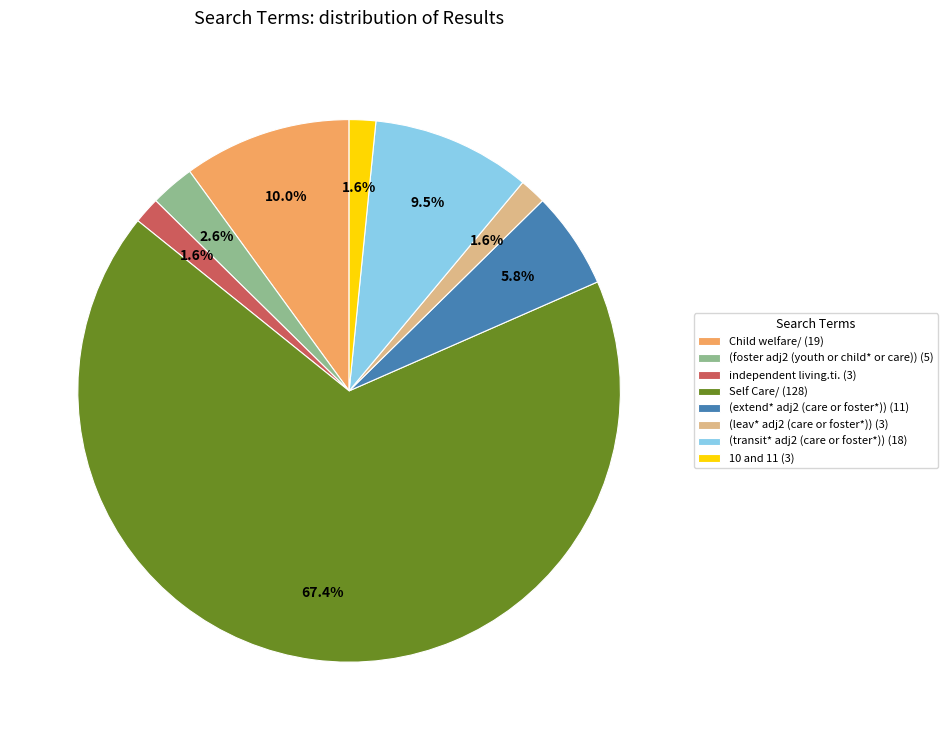

Is there a majority slice in this chart?

Yes